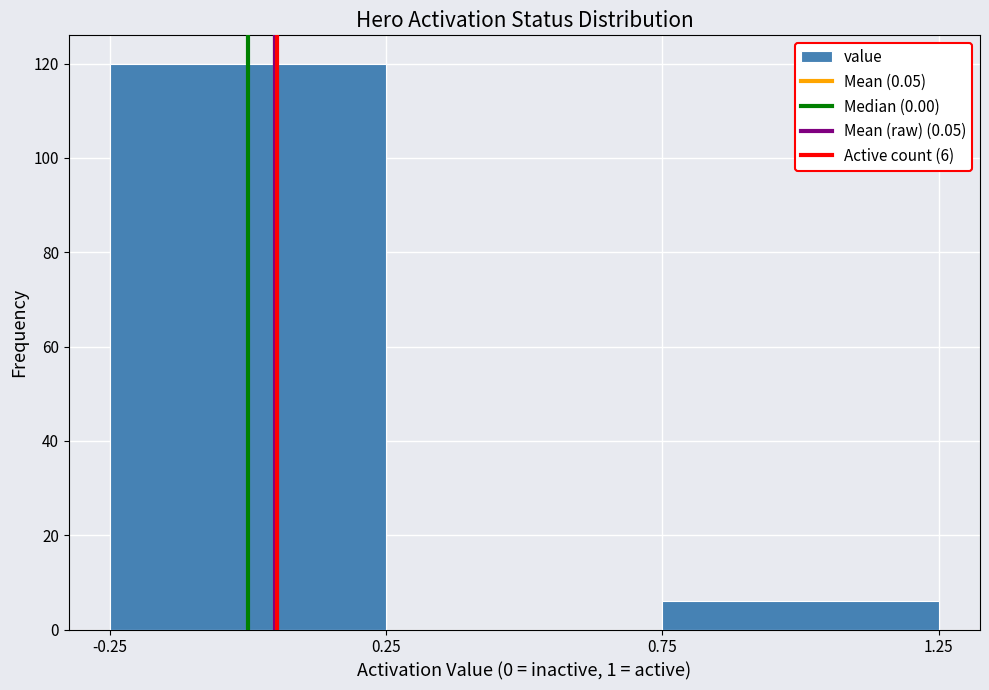

Over which range of the x-axis is the bar tallest?

-0.25 to 0.25